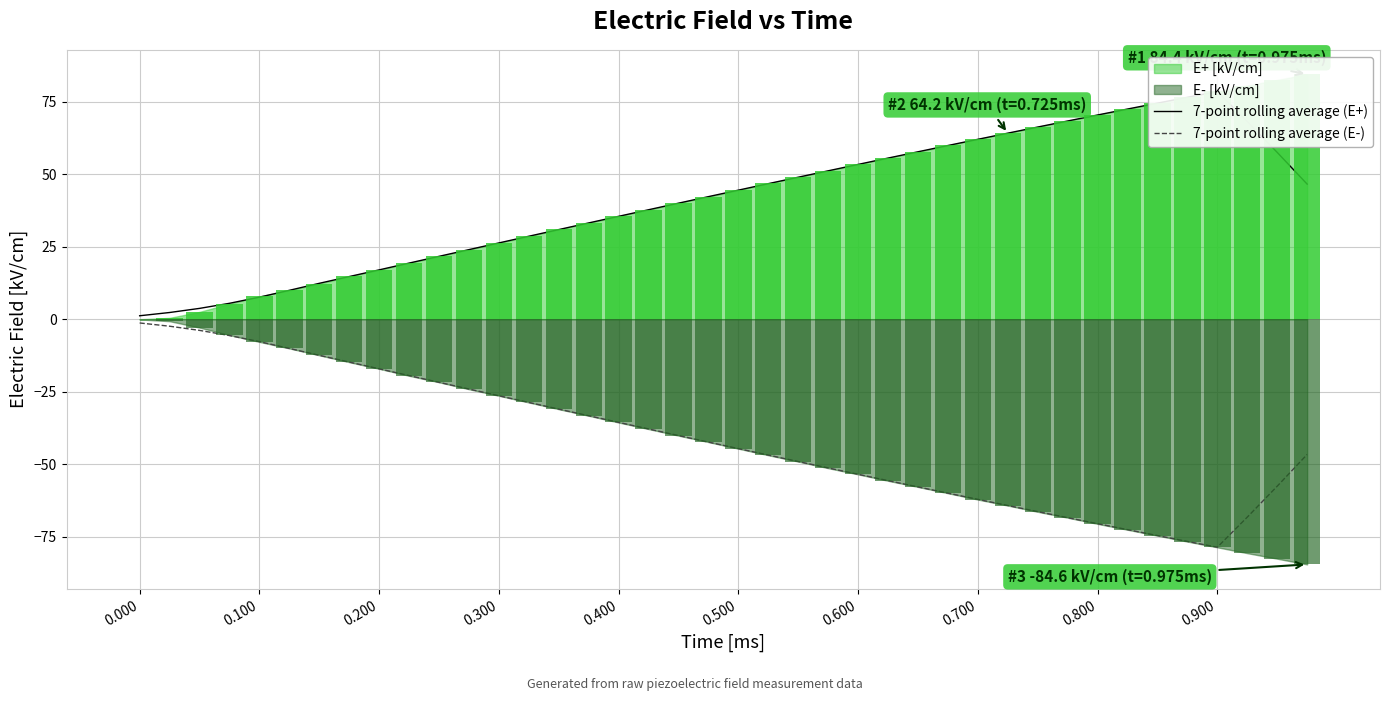

At how many categories does at least one series exceed -61?

40